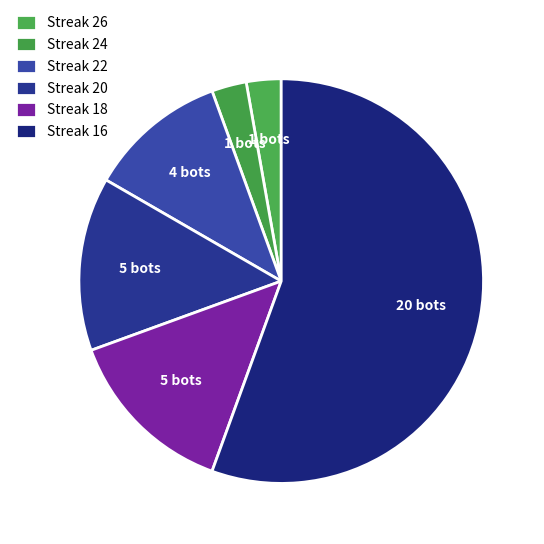

How many slices are in this pie chart?

6